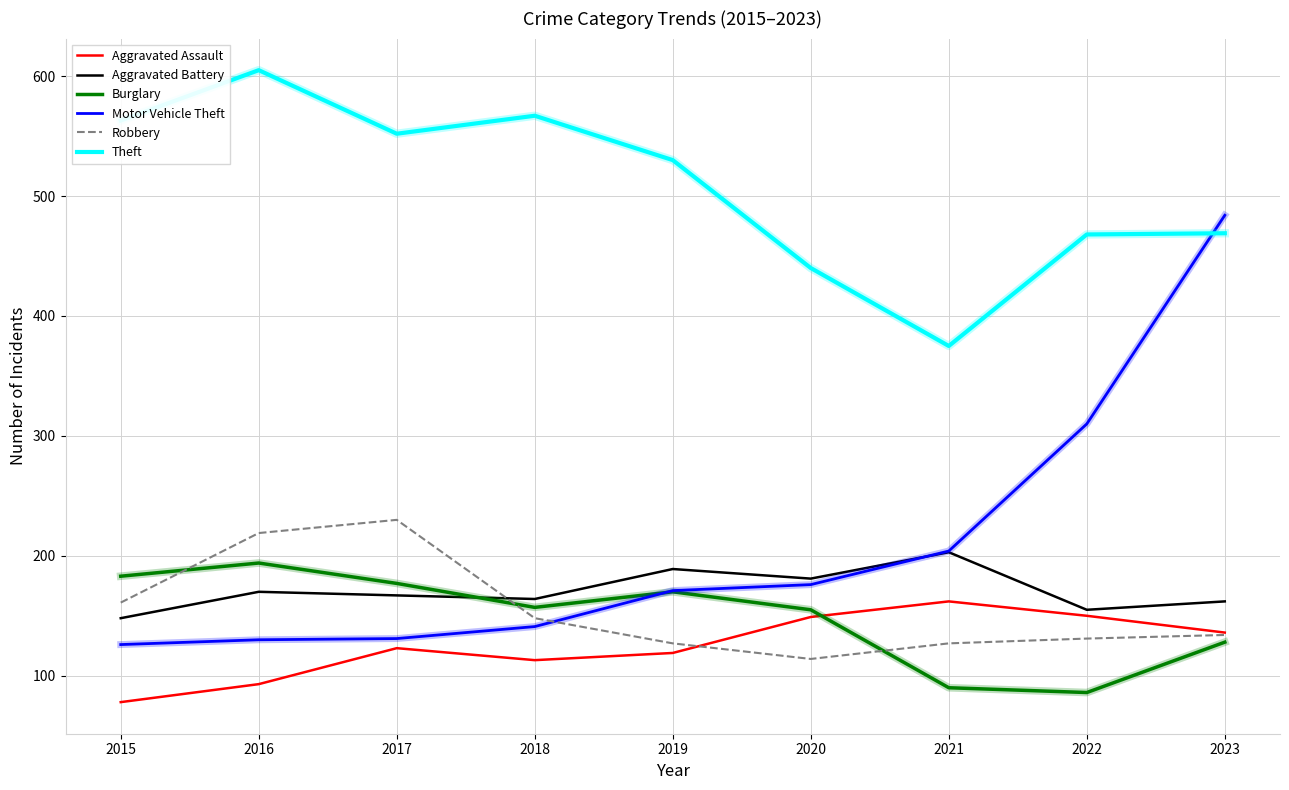

Where is the first local maximum for Robbery?

2017